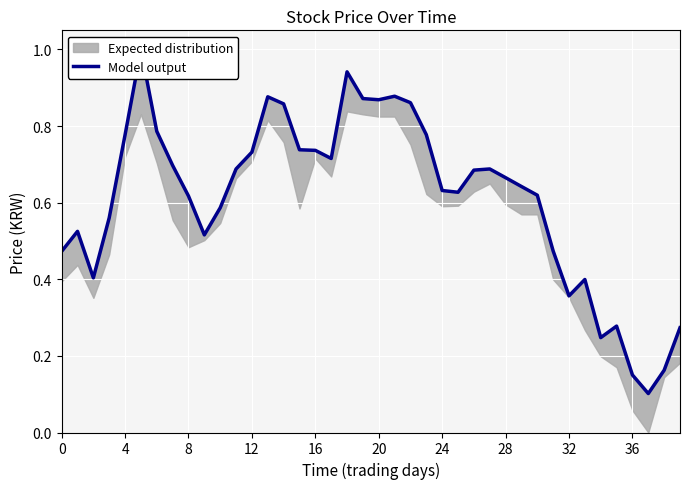

What is the label of the 26th point from the right?

14